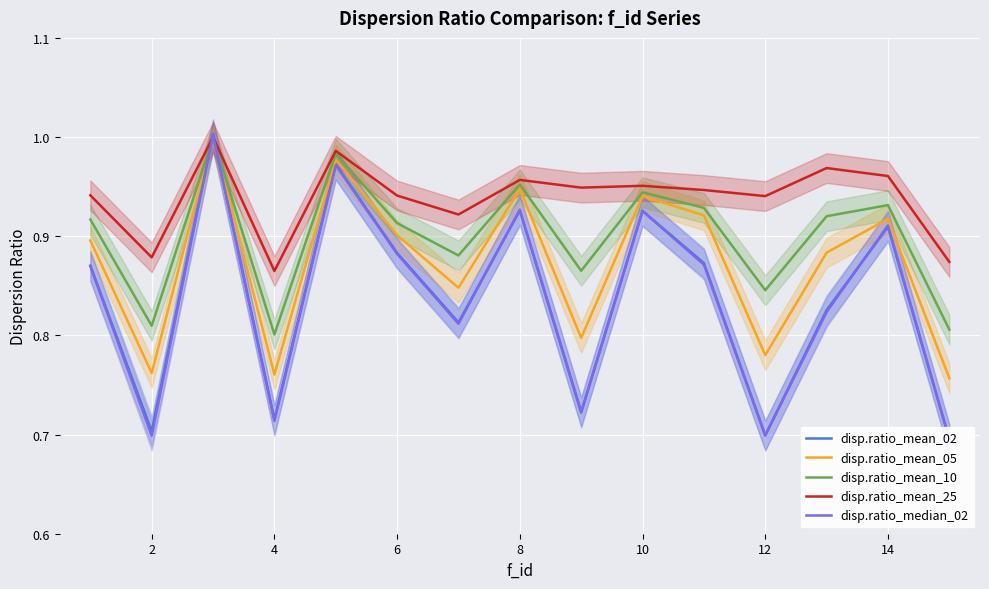

Rank the series at 12 from lowest to highest value.

disp.ratio_median_02, disp.ratio_mean_02, disp.ratio_mean_05, disp.ratio_mean_10, disp.ratio_mean_25